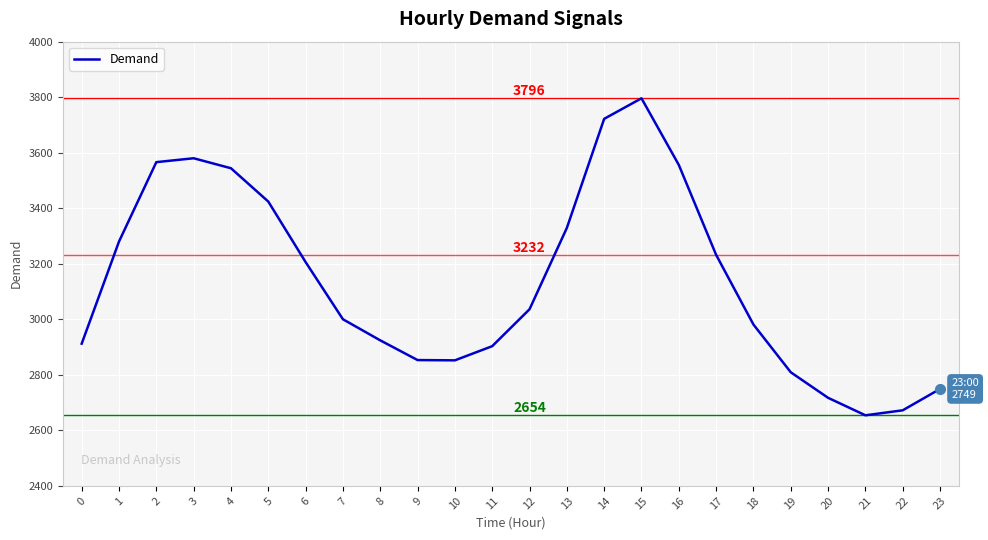

Is it true that the value at 5 is 3424?

True